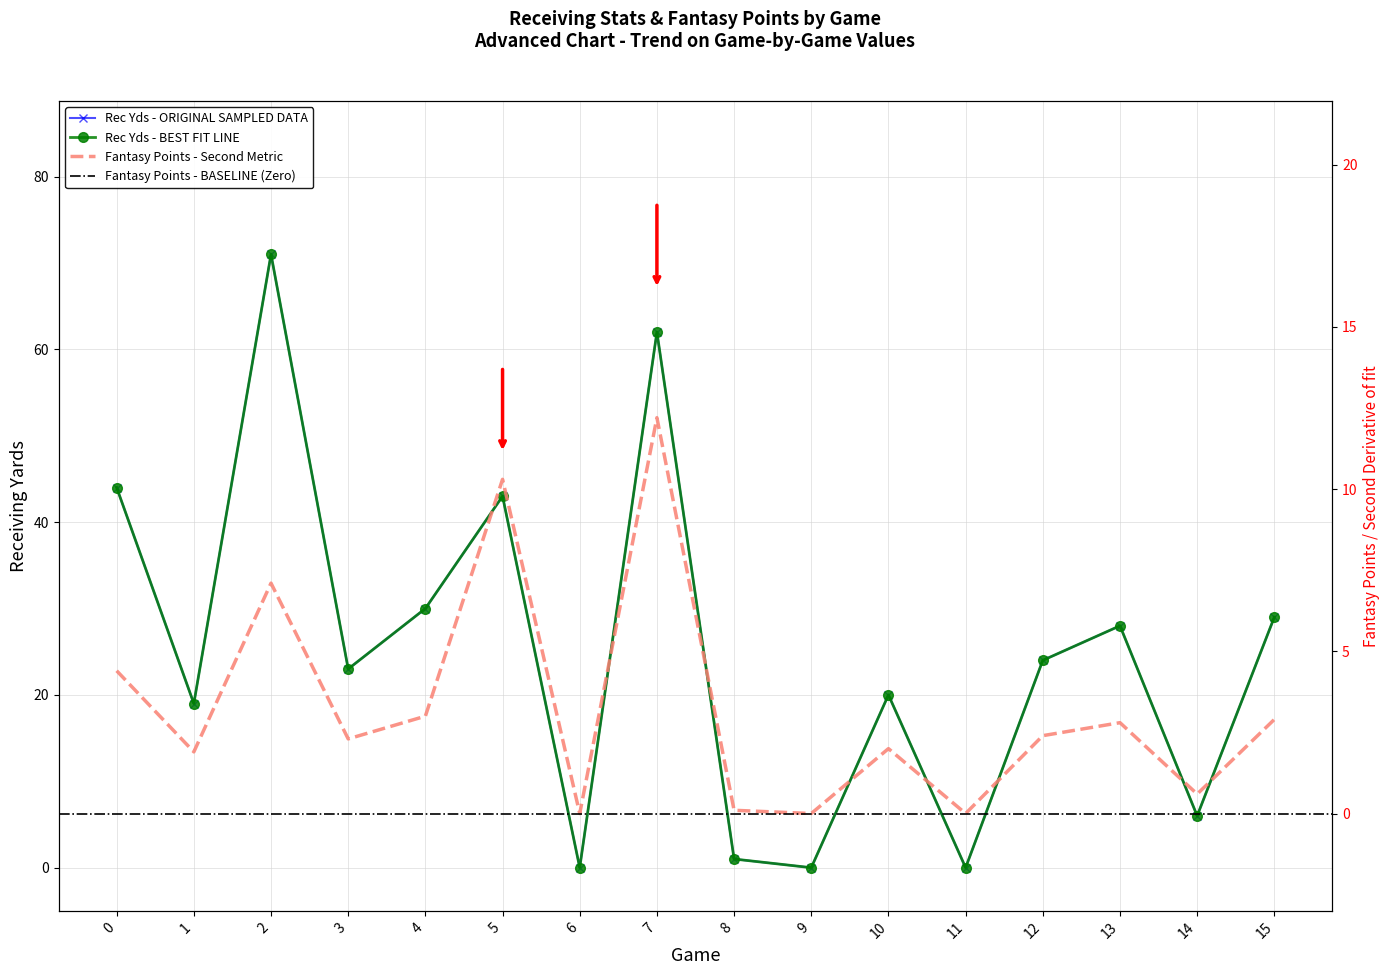

Which category has the lowest value in the rec_yds series?

6